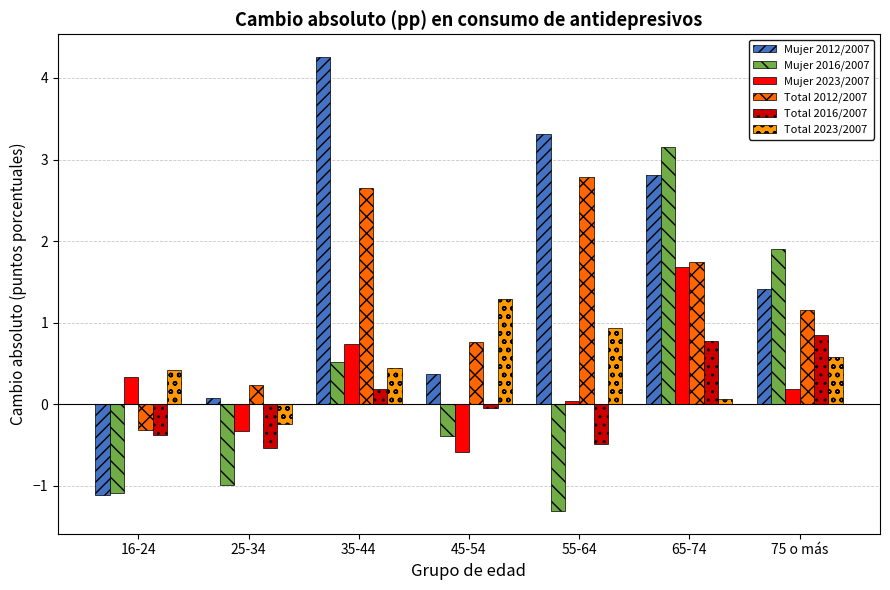

The value of Total 2023/2007 at 55-64 is 0.2. True or false?

False